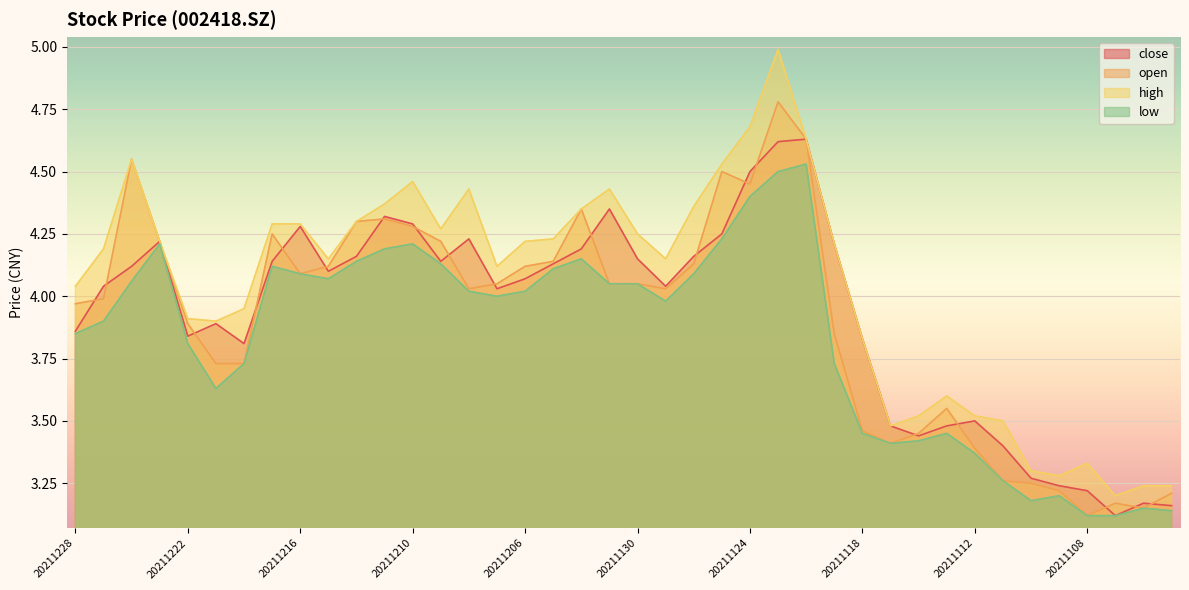

What is the spread (max minus min) of values at 20211126?

0.3